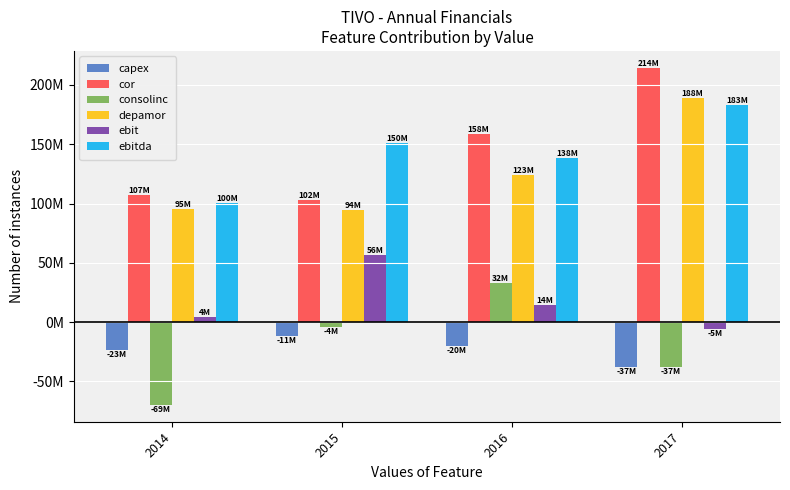

Rank the series at 2017 from lowest to highest value.

capex, consolinc, ebit, ebitda, depamor, cor